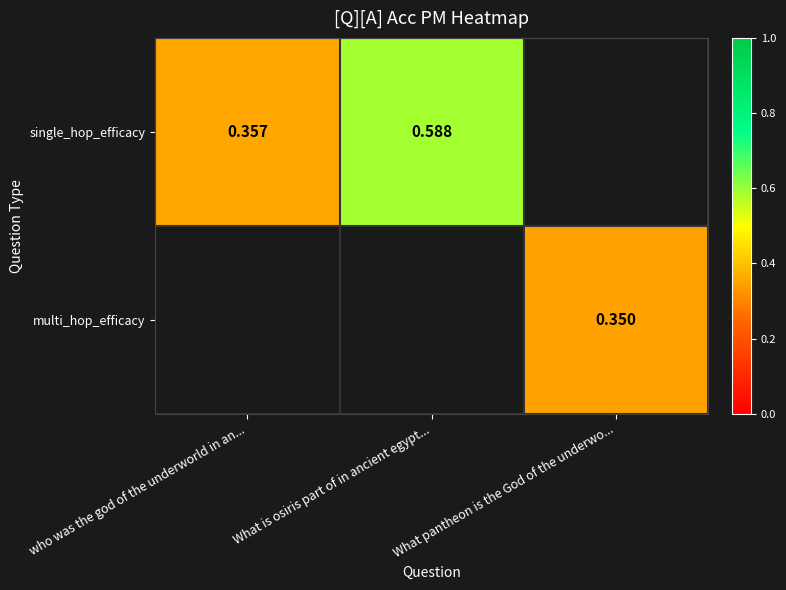

The multi_hop_efficacy series shows 0.3 at What pantheon is the God of the underwo.... True or false?

True